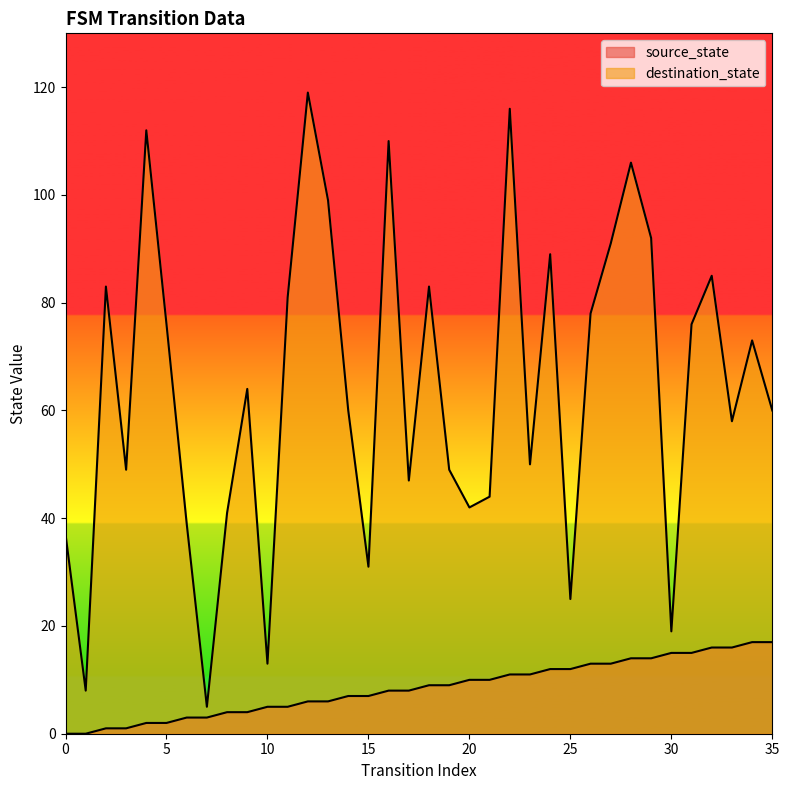

List the labels in order of destination_state value, smallest first.

7, 1, 10, 30, 25, 15, 0, 6, 8, 20, 21, 17, 3, 19, 23, 33, 14, 35, 9, 34, 5, 31, 26, 11, 2, 18, 32, 24, 27, 29, 13, 28, 16, 4, 22, 12